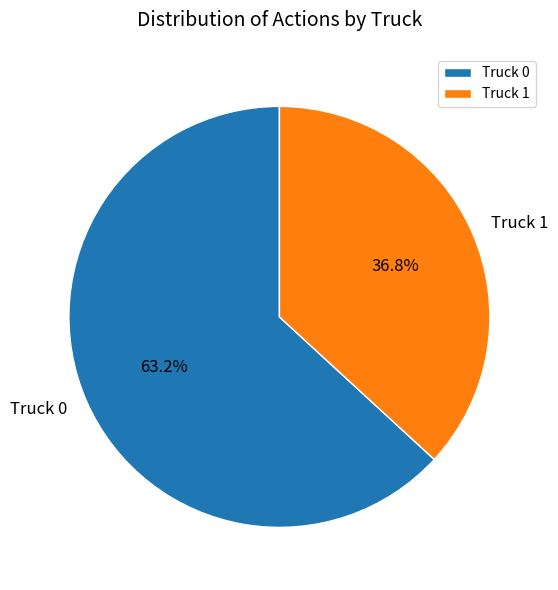

How many segments does this pie chart have?

2